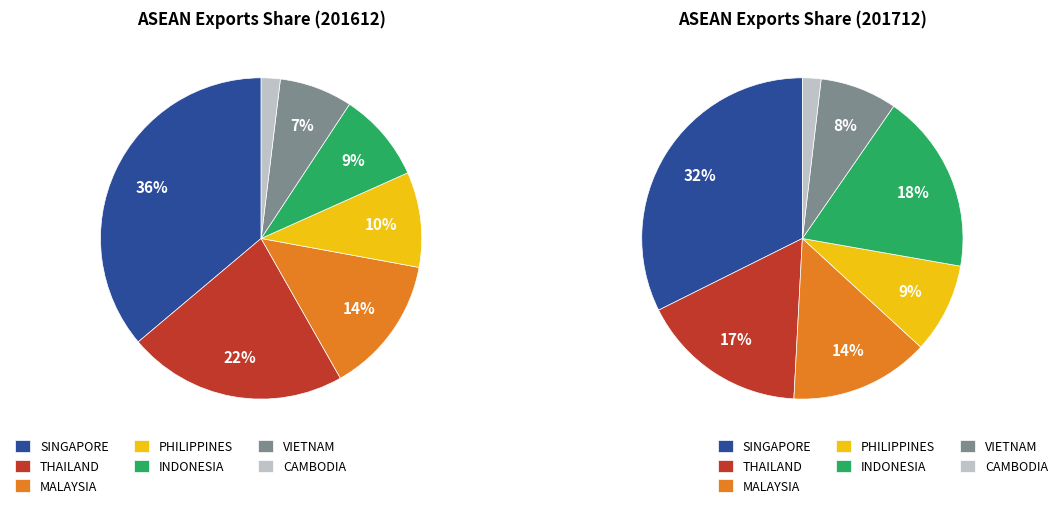

Is there a majority slice in this chart?

No